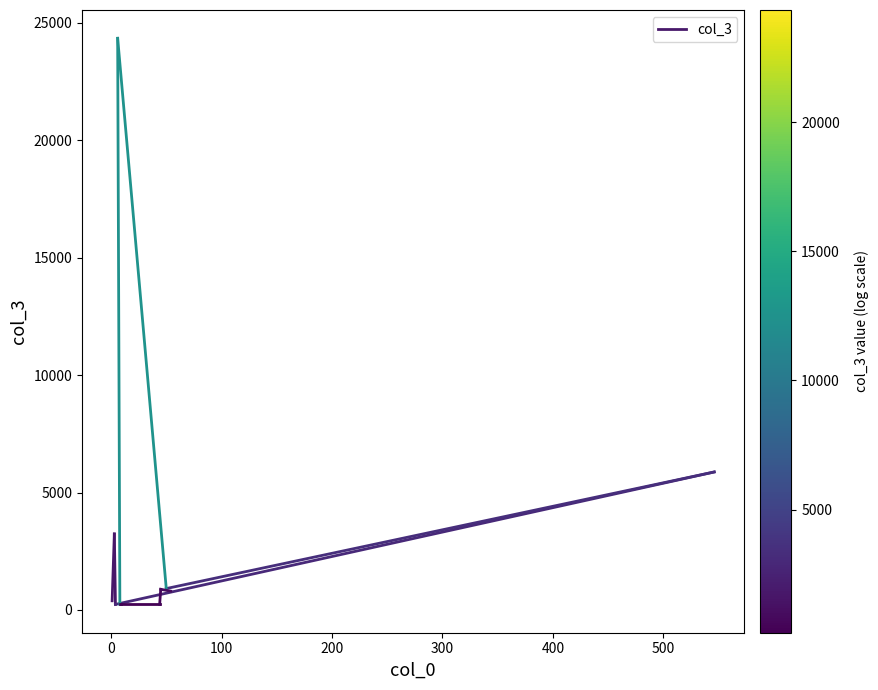

What is the value of the 2nd point from the left?

3234